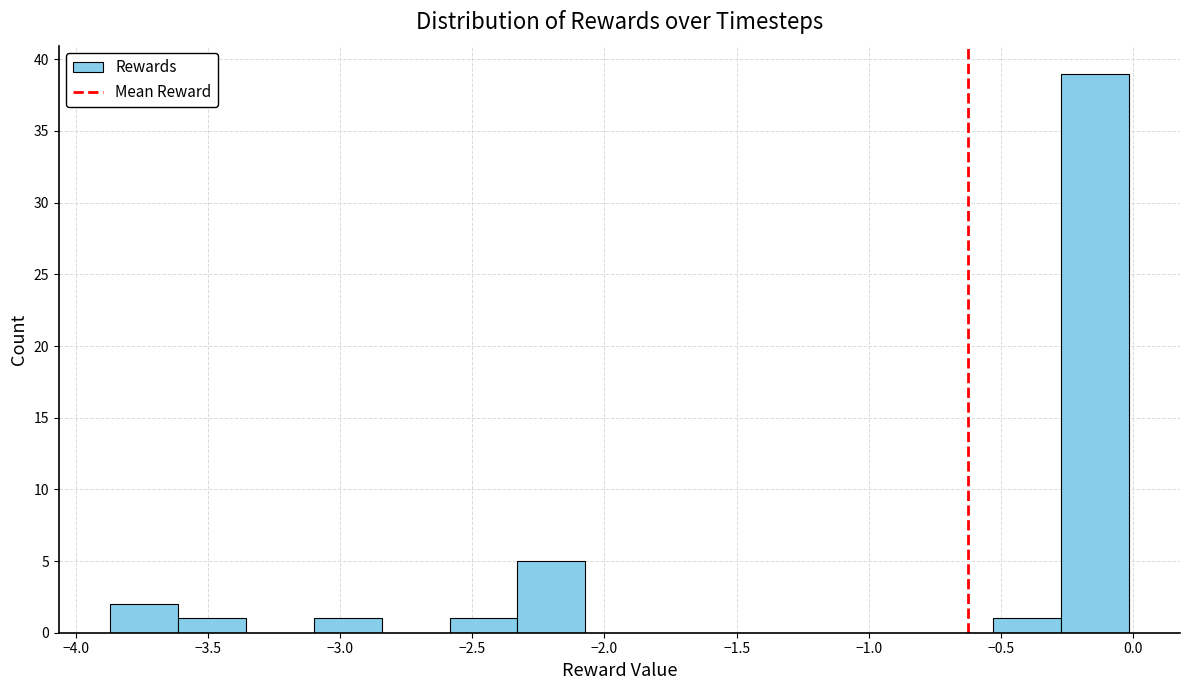

Which range on the x-axis has the tallest bar?

-0.25 to 0.00